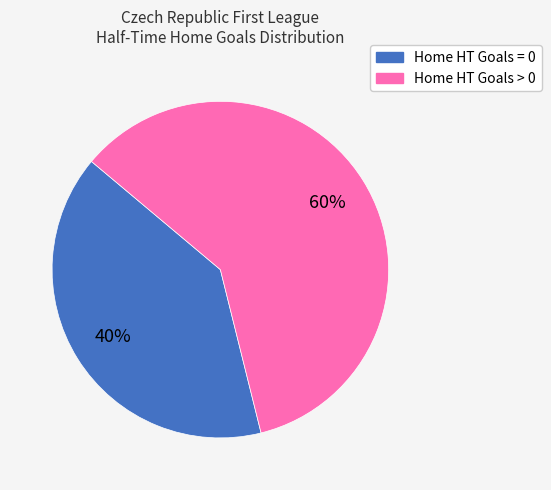

To the nearest percent, what percentage of the pie is Home HT Goals > 0?

60%